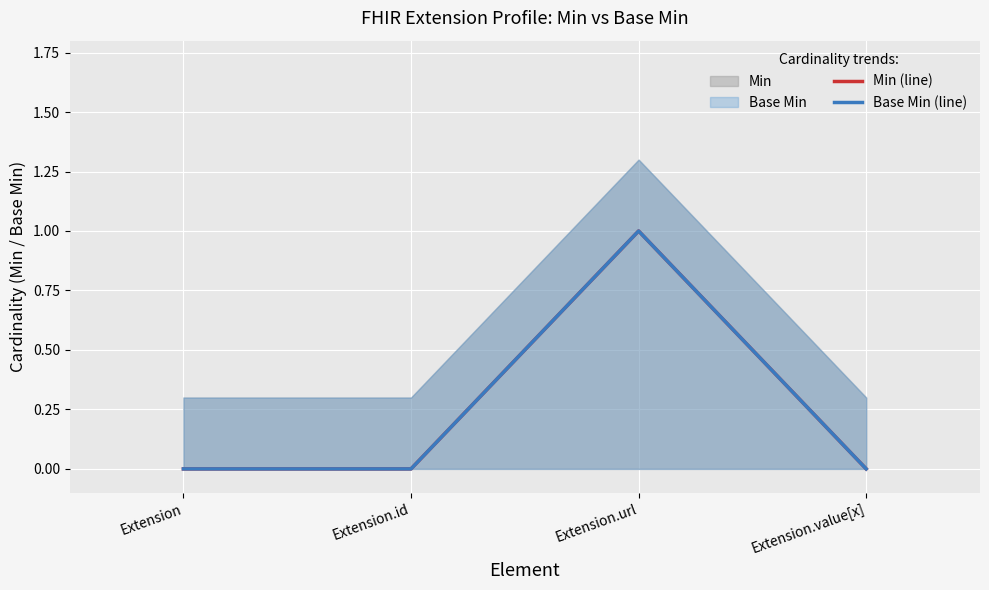

What is the difference between the maximum and minimum values in the Min (line) series?

1